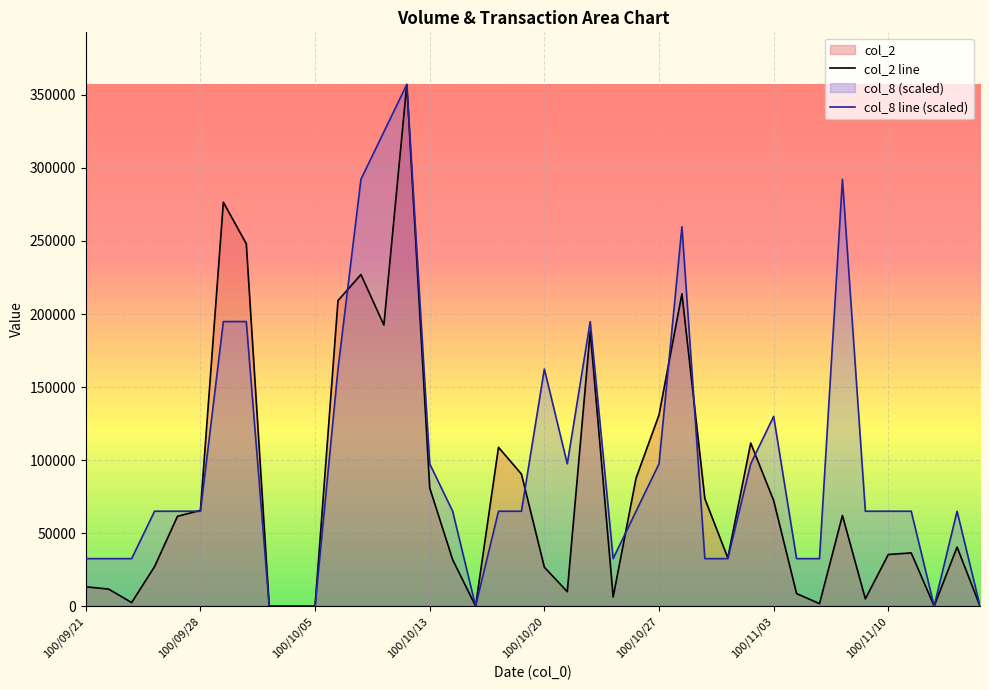

Which series has the largest total across all categories?

col_8 line (scaled)